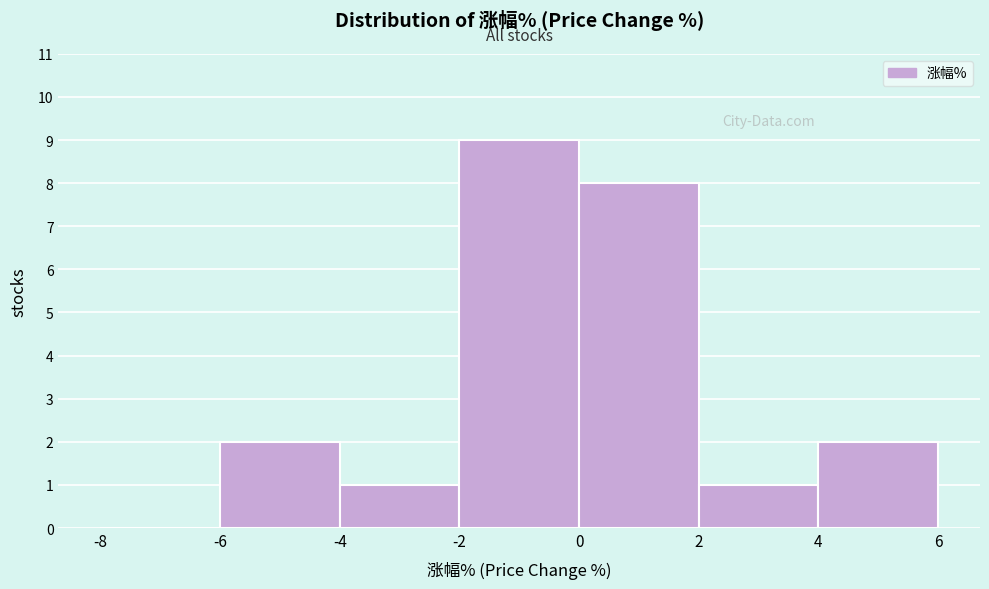

Which range on the x-axis has the tallest bar?

-2 to 0